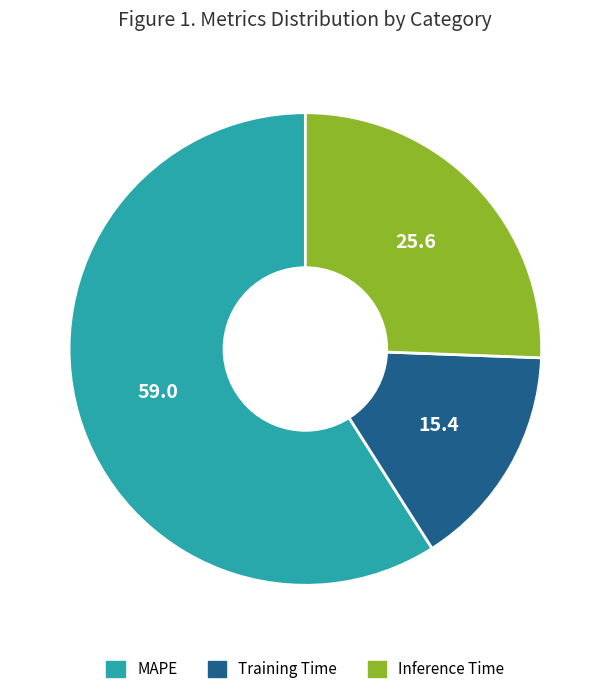

True or false: Inference Time accounts for 18% of the total.

False